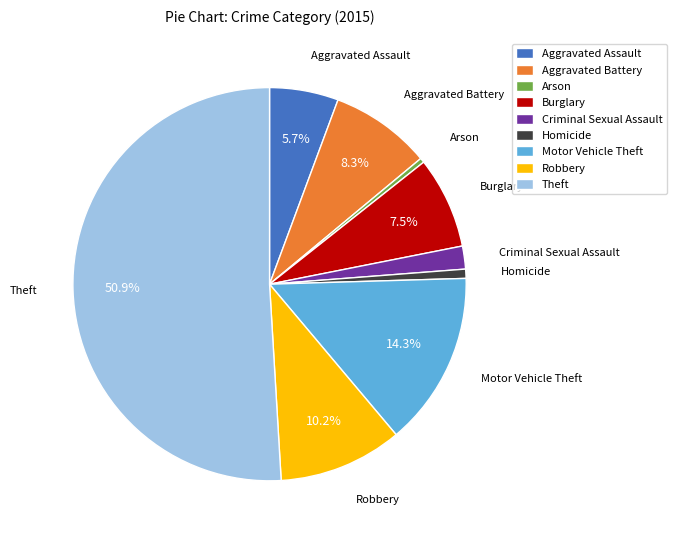

What is the ratio of the value at Aggravated Battery to the value at Criminal Sexual Assault?

4.4